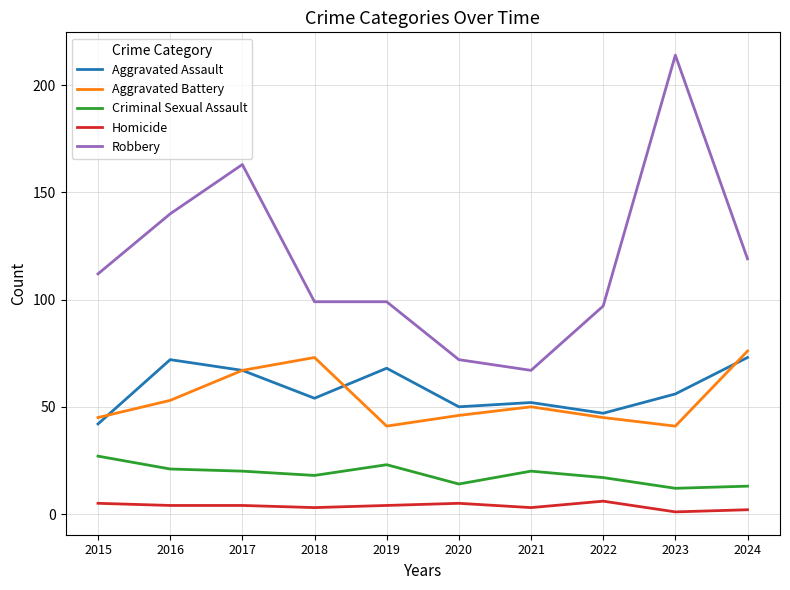

At which label does Aggravated Assault first exceed 56?

2016